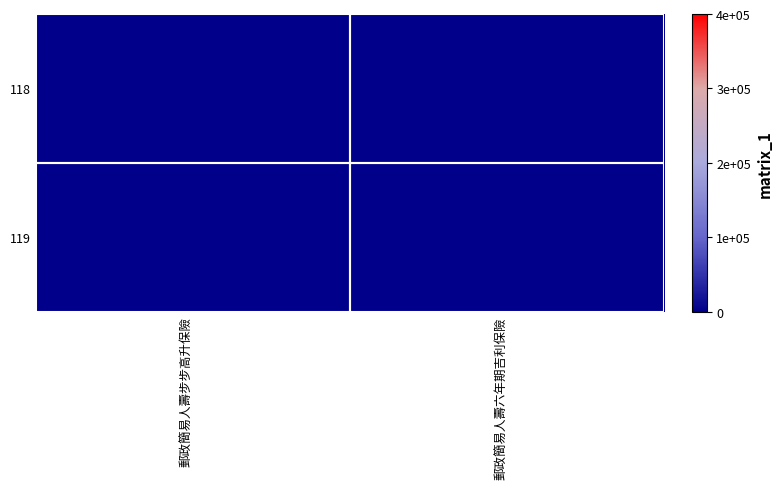

At how many categories does at least one series exceed 84?

2